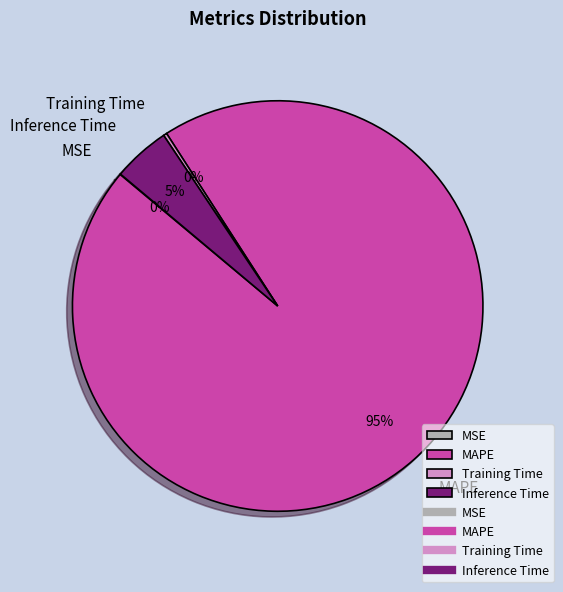

To the nearest percent, what portion does Inference Time represent?

5%